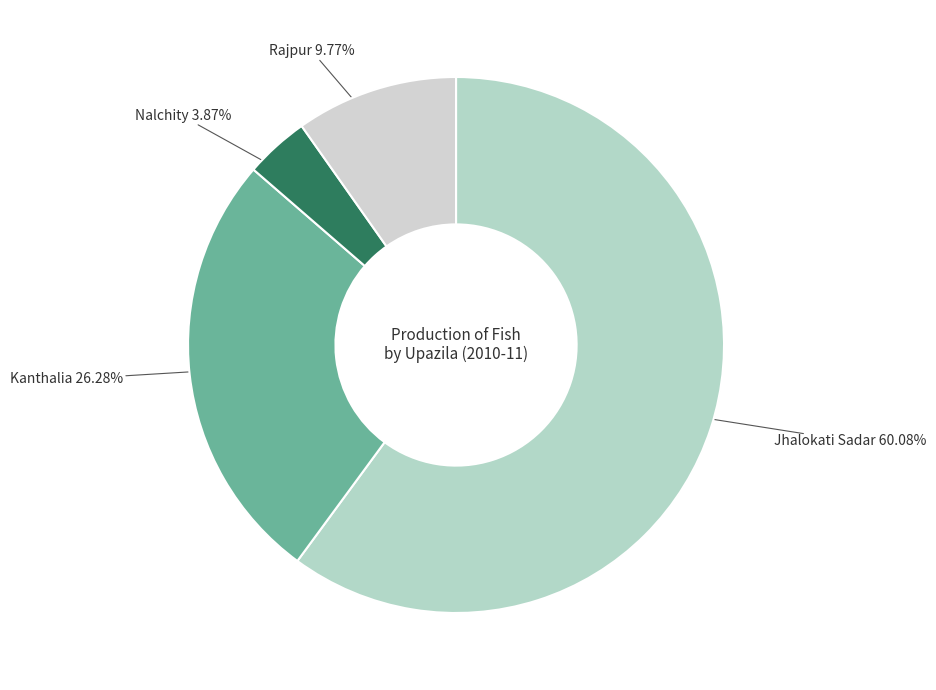

Rank the categories by value from lowest to highest.

Nalchity, Rajpur, Kanthalia, Jhalokati Sadar